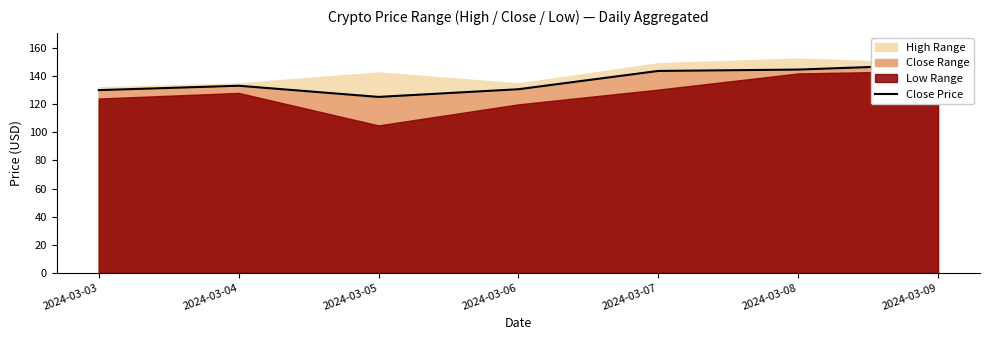

List the labels in order of value, smallest first.

2024-03-05, 2024-03-03, 2024-03-06, 2024-03-04, 2024-03-07, 2024-03-08, 2024-03-09